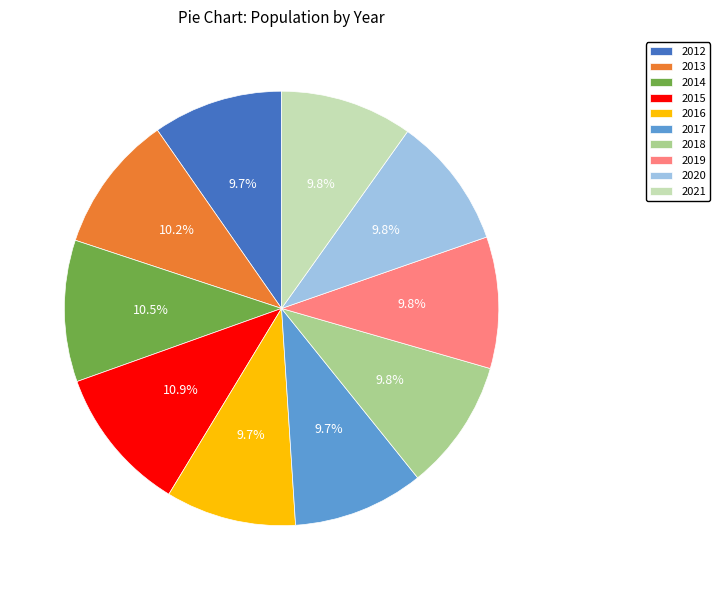

To the nearest percent, what percentage of the pie is 2020?

10%